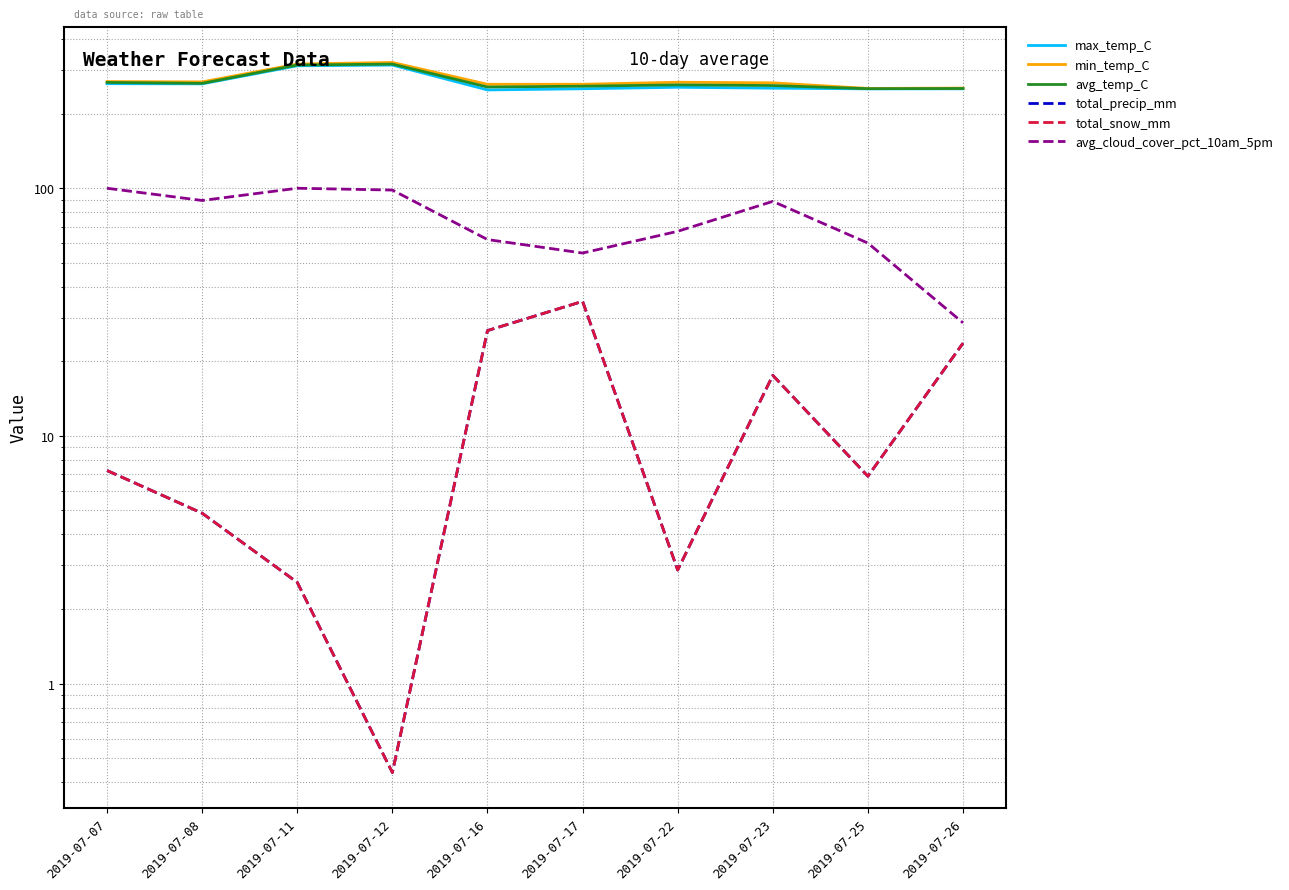

Which series has the largest total across all categories?

min_temp_C